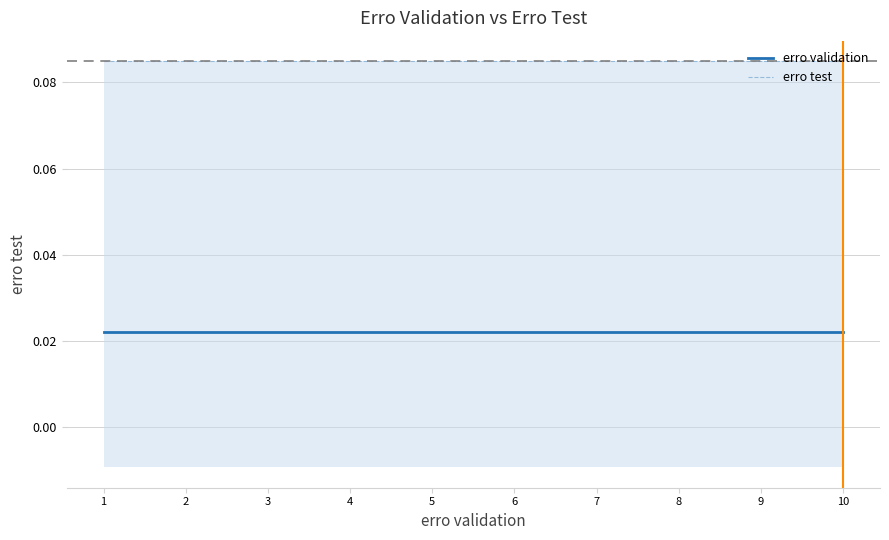

At which label is erro validation closest to 0?

1